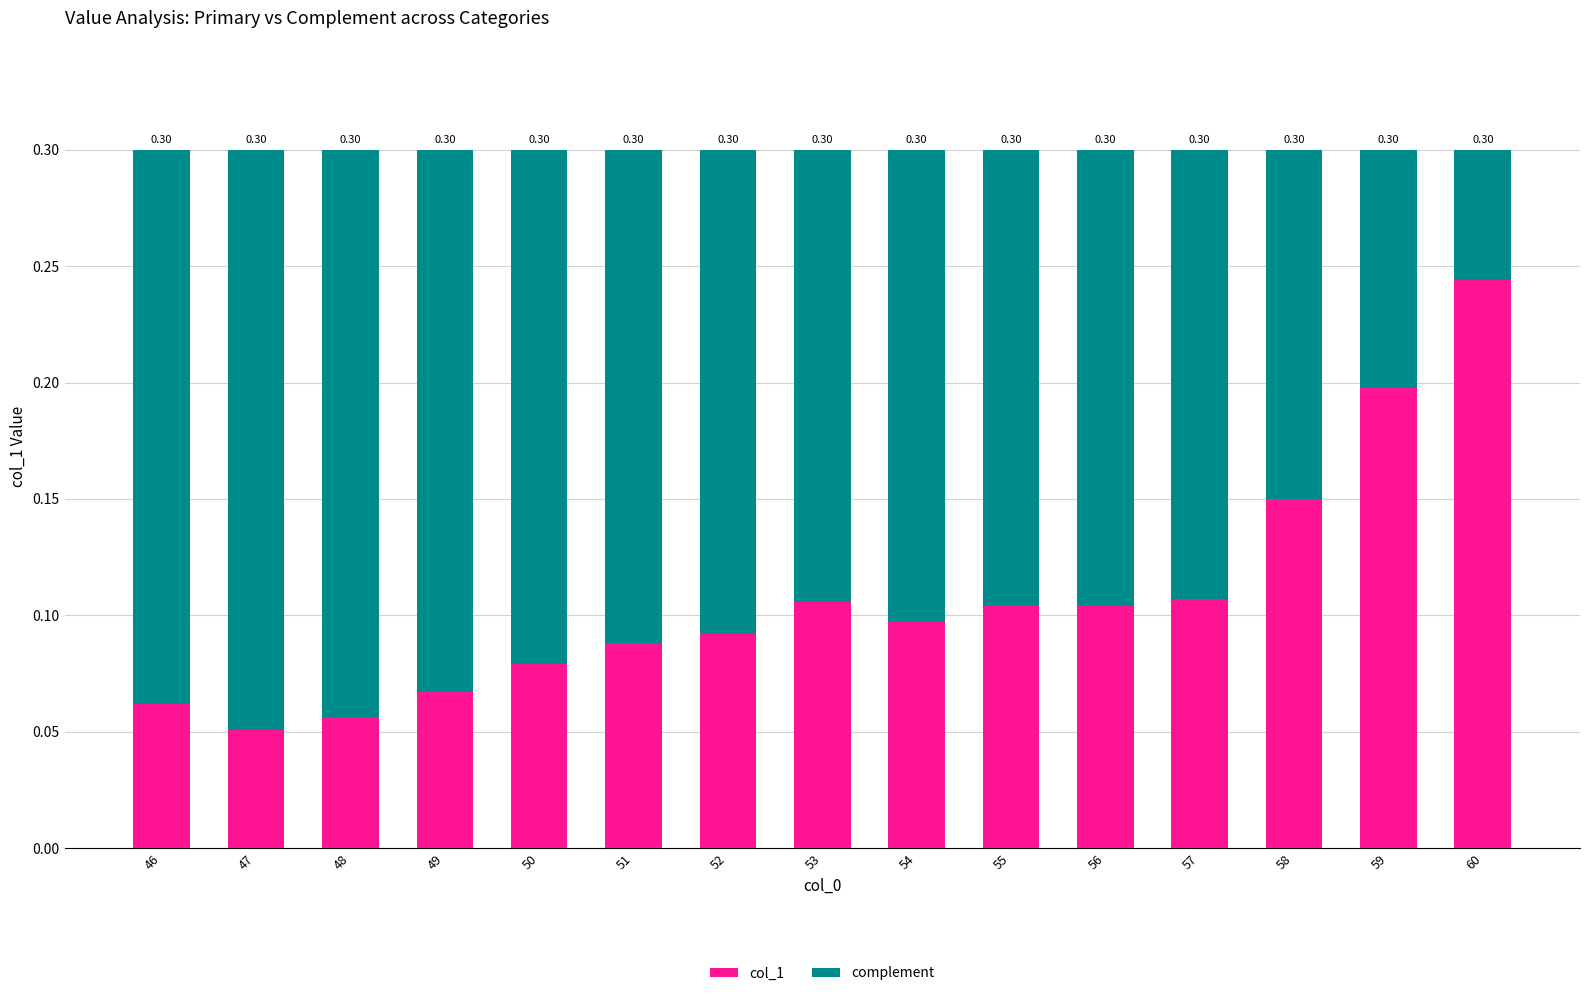

Count the number of data series in this chart.

2